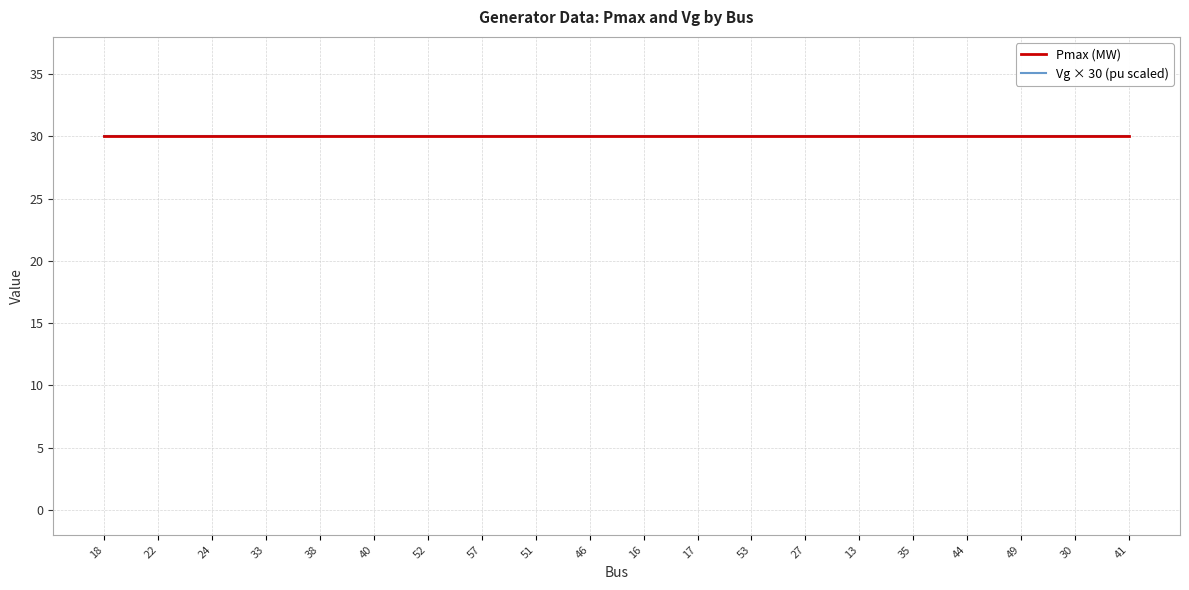

What is the spread (max minus min) of values at 33?

29